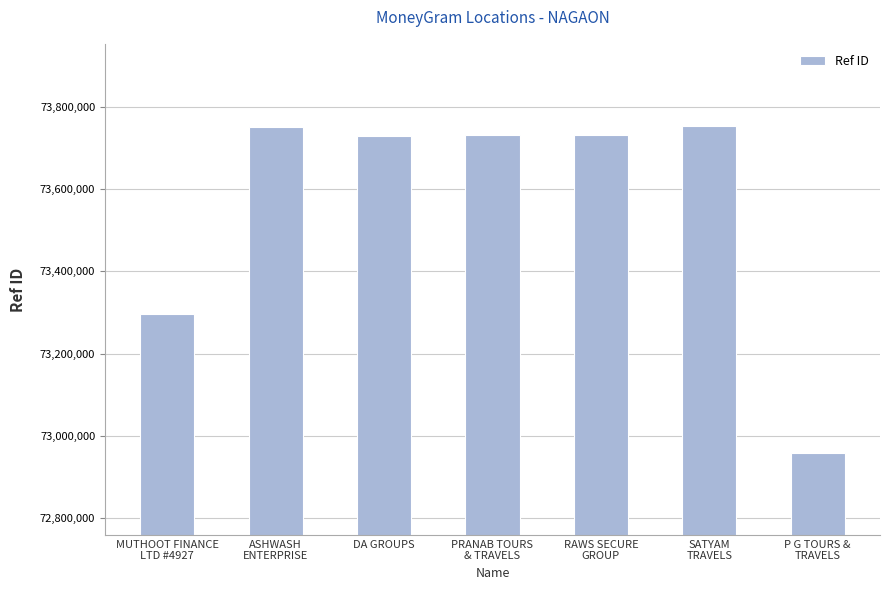

What is the greatest value displayed?

73753261